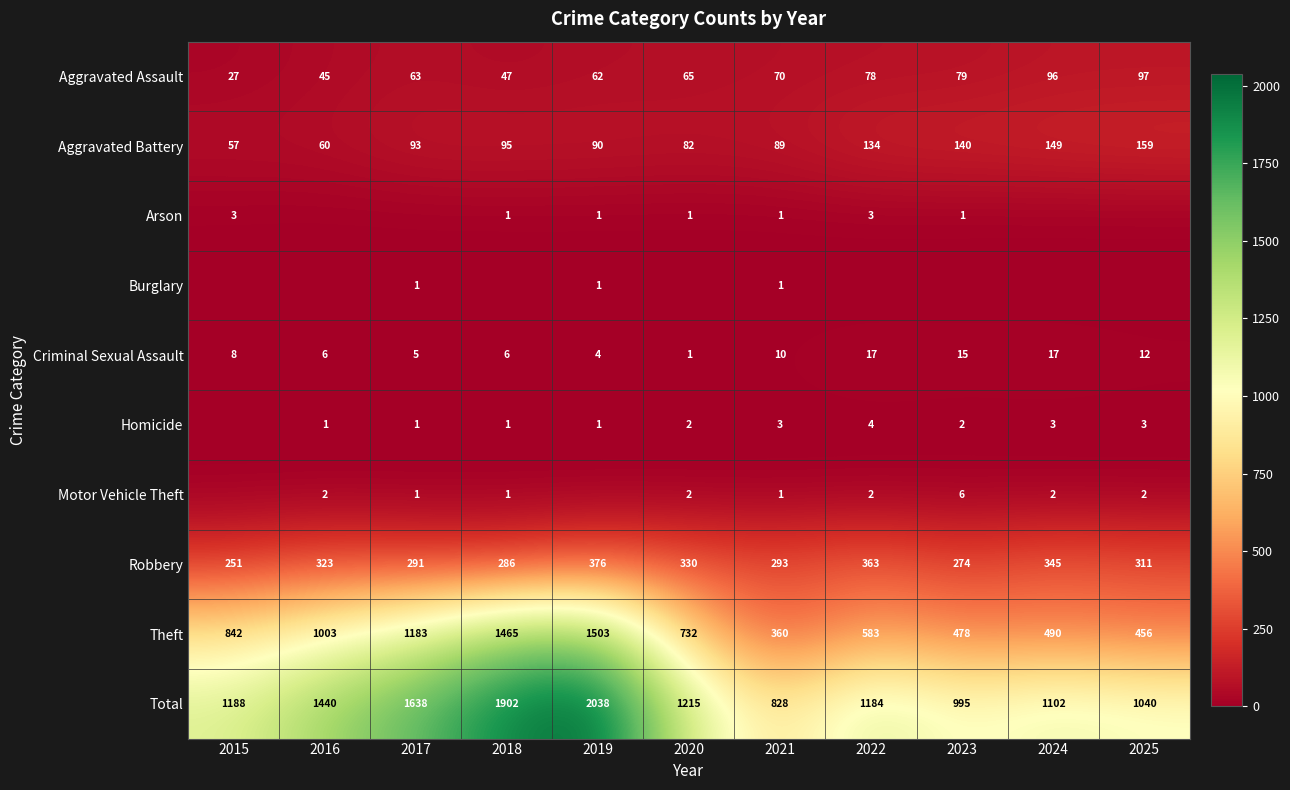

What is the maximum value for Aggravated Battery?

159